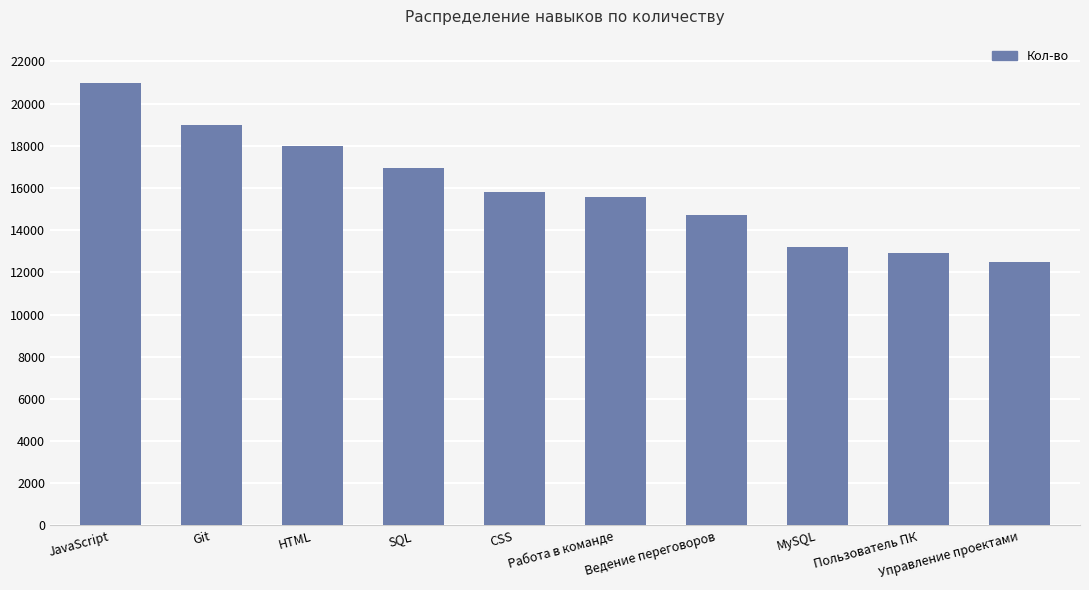

What is the smallest value displayed?

12476